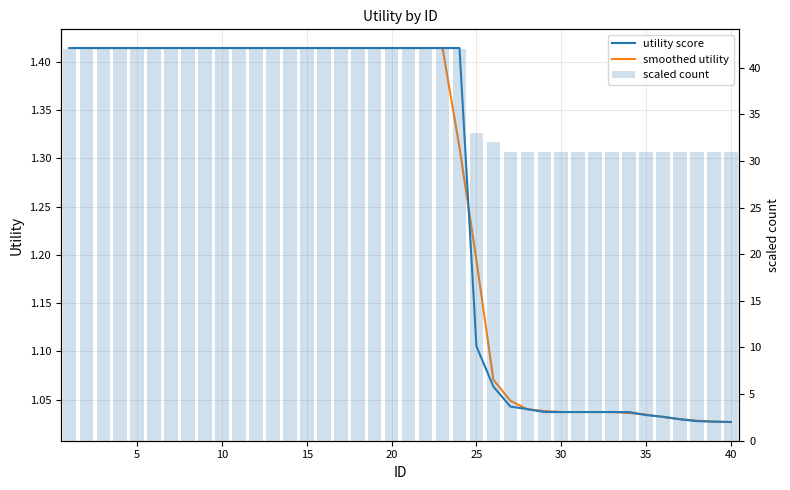

At which label is smoothed utility closest to 1?

40